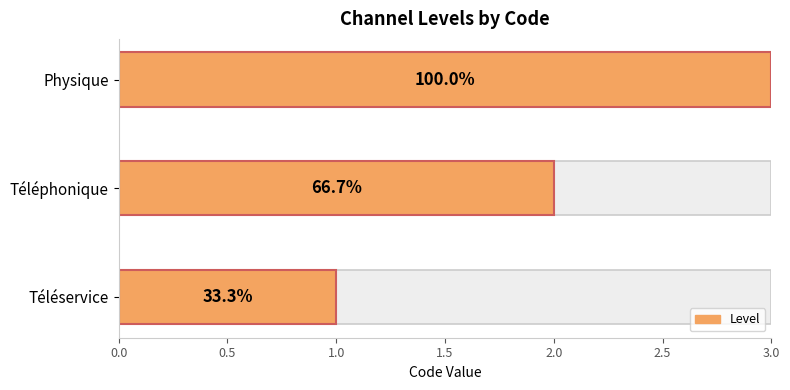

Is it true that the value at Physique is 3?

True